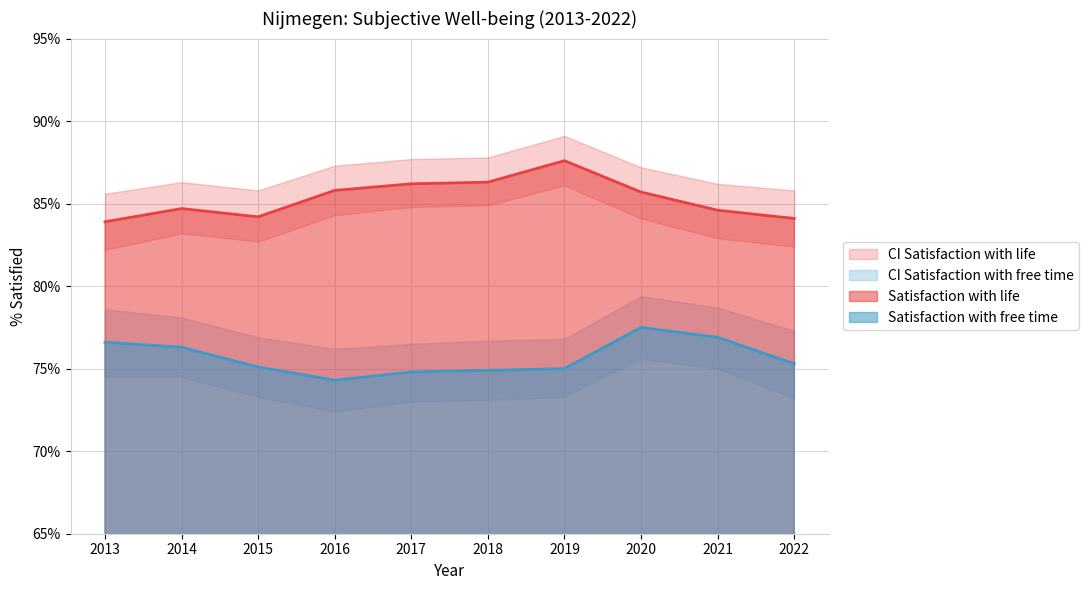

At how many categories does at least one series exceed 77?

10